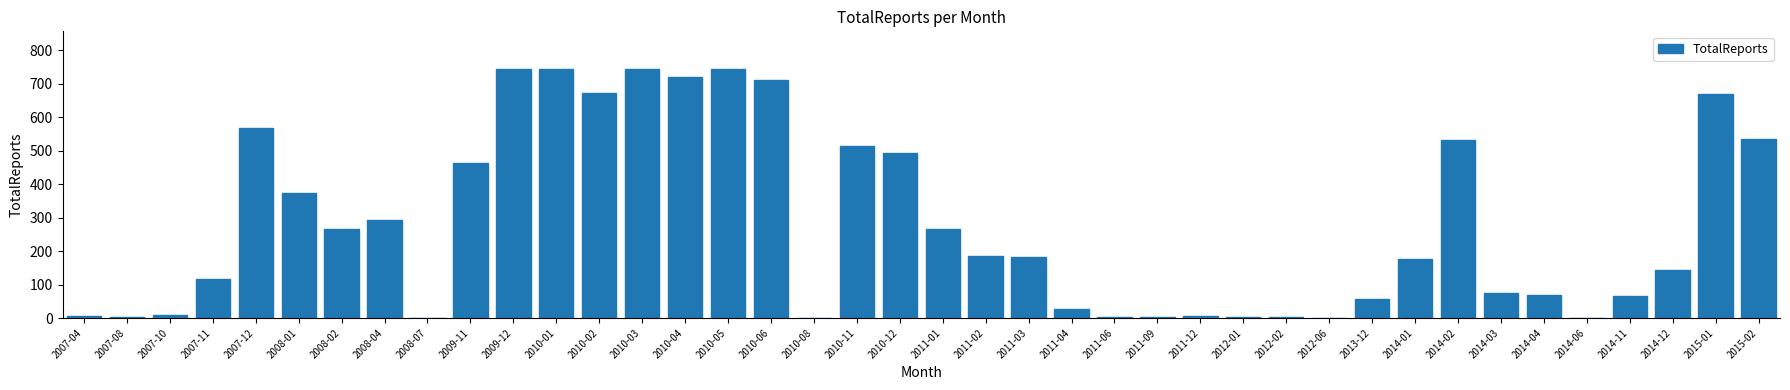

What is the sum of all values?

11197